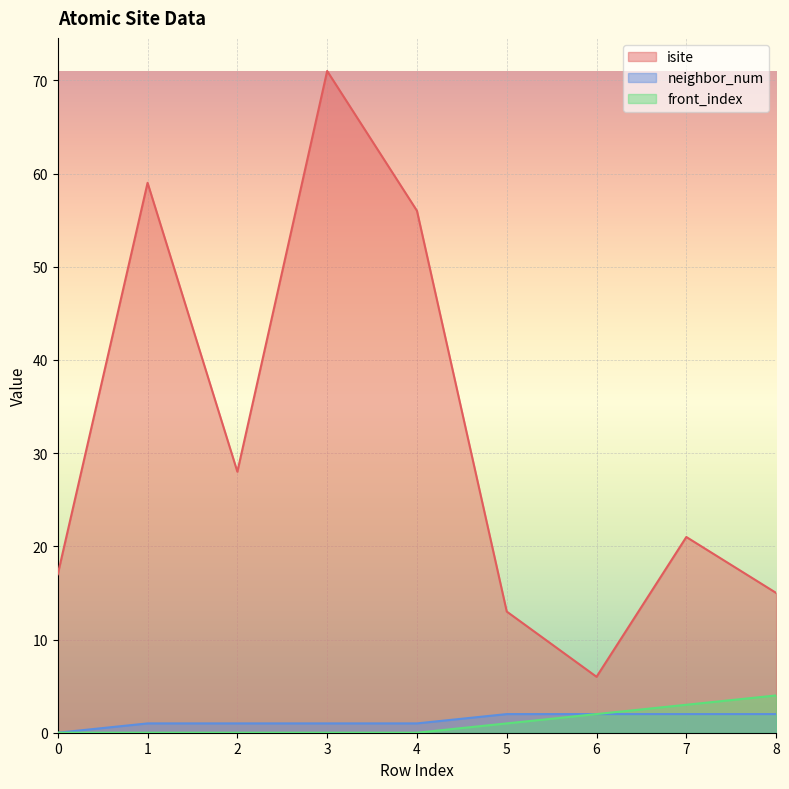

Reading right to left, list all the values displayed in this chart.

isite: 15	21	6	13	56	71	28	59	17
neighbor_num: 2	2	2	2	1	1	1	1	0
front_index: 4	3	2	1	0	0	0	0	0